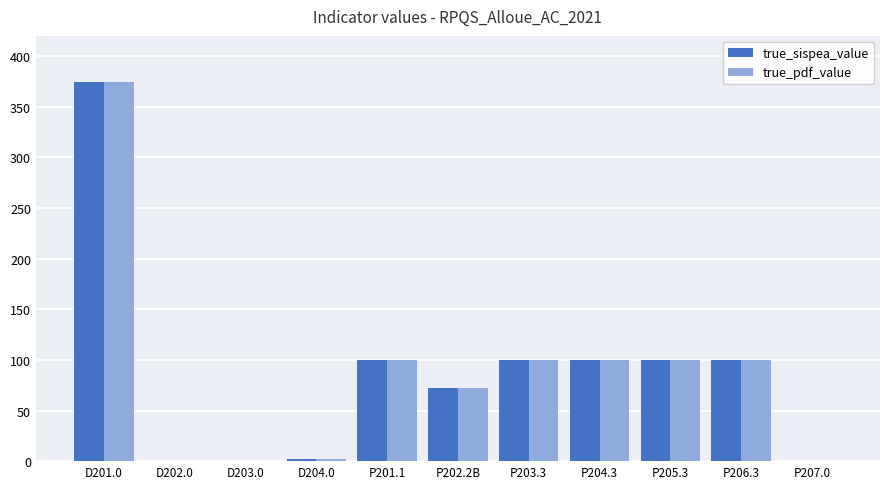

What is the highest value of the true_pdf_value series?

374.0